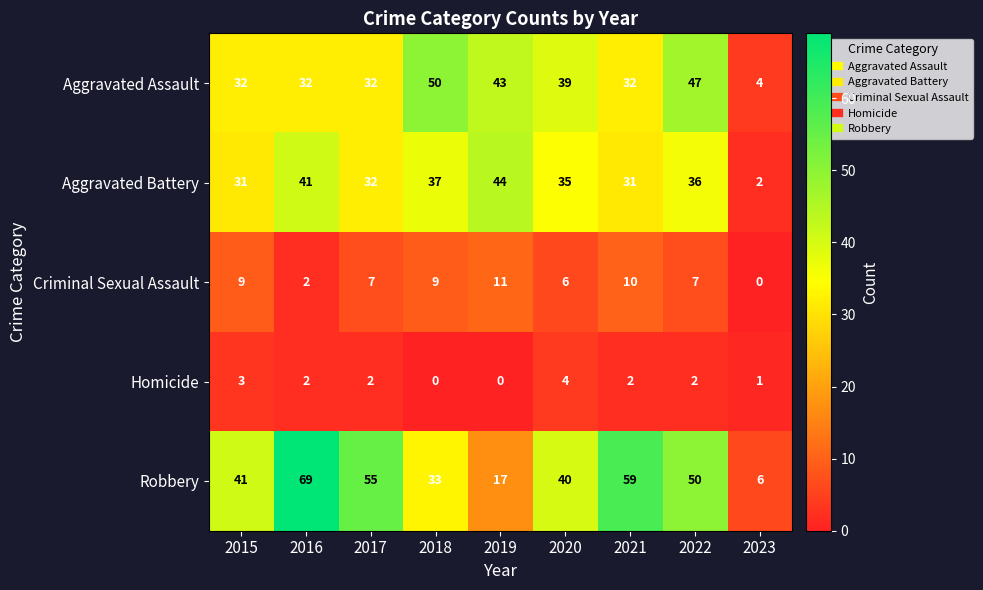

At 2015, list the series in order from smallest to largest.

Homicide, Criminal Sexual Assault, Aggravated Battery, Aggravated Assault, Robbery